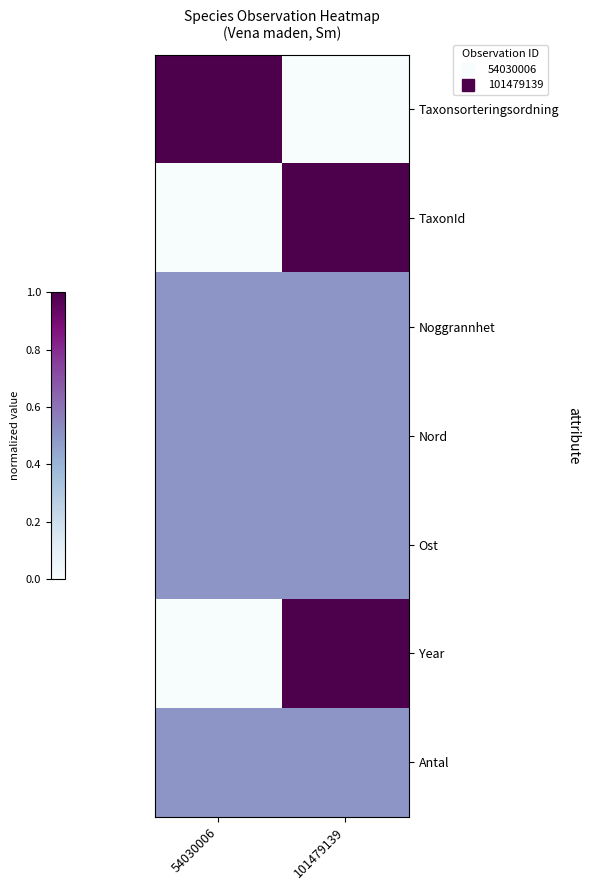

Reading left to right, extract all data points from this chart.

Taxonsorteringsordning: 54030006=1.0	101479139=0.0
TaxonId: 54030006=0.0	101479139=1.0
Noggrannhet: 54030006=0.5	101479139=0.5
Nord: 54030006=0.5	101479139=0.5
Ost: 54030006=0.5	101479139=0.5
Year: 54030006=0.0	101479139=1.0
Antal: 54030006=0.5	101479139=0.5